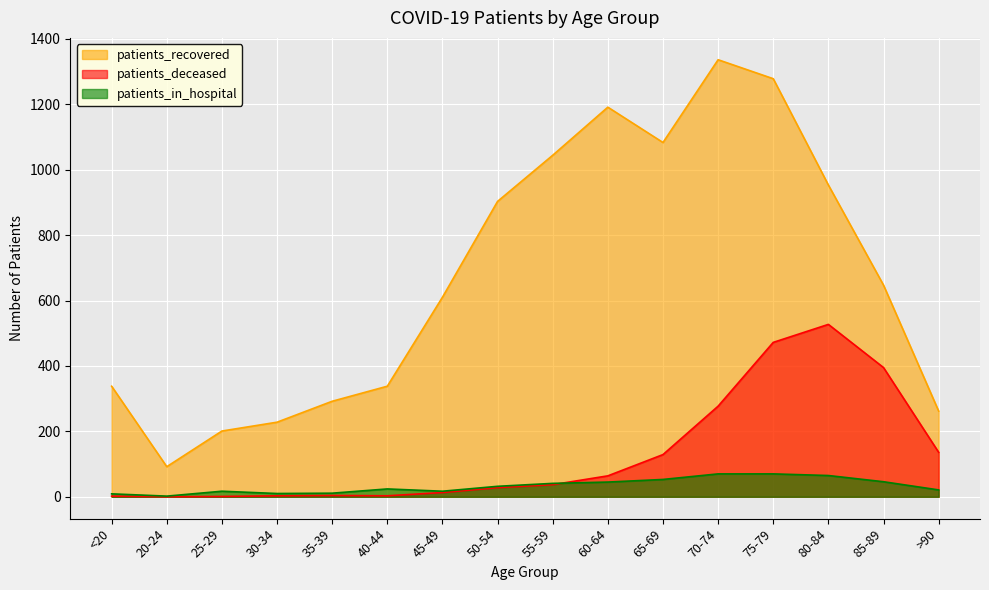

How many series are shown in this chart?

3